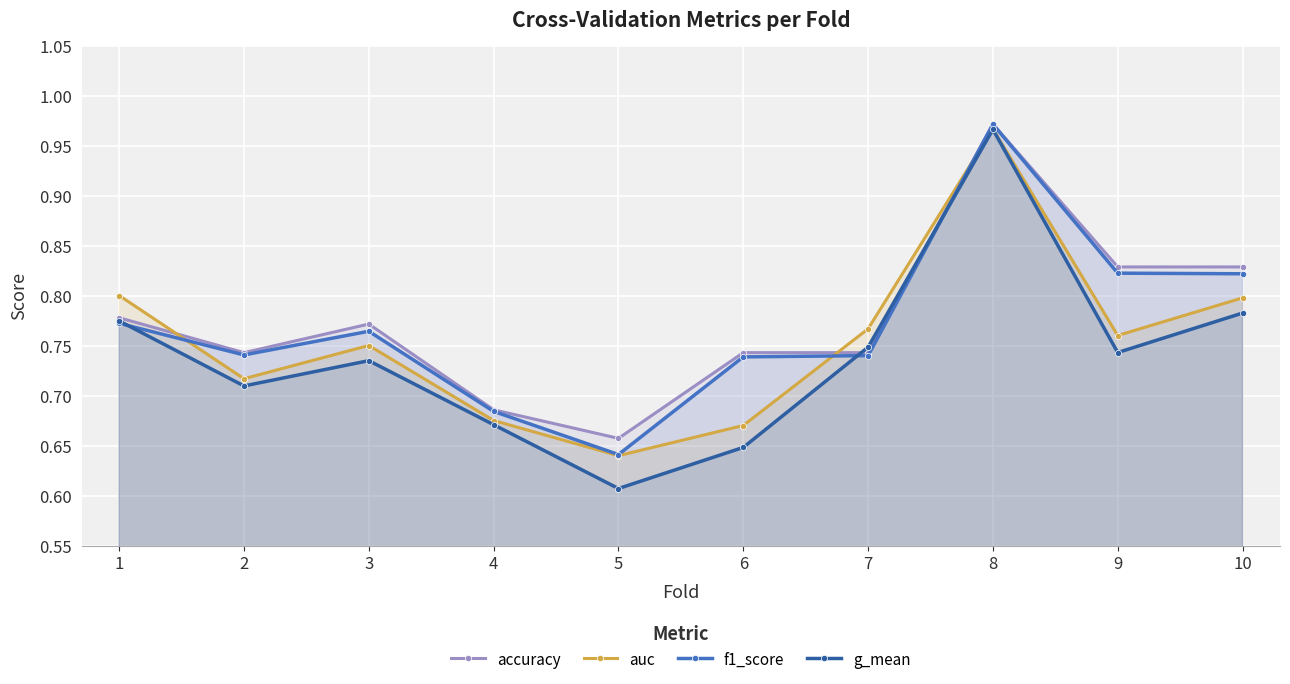

What is the average value of the accuracy series?

0.8